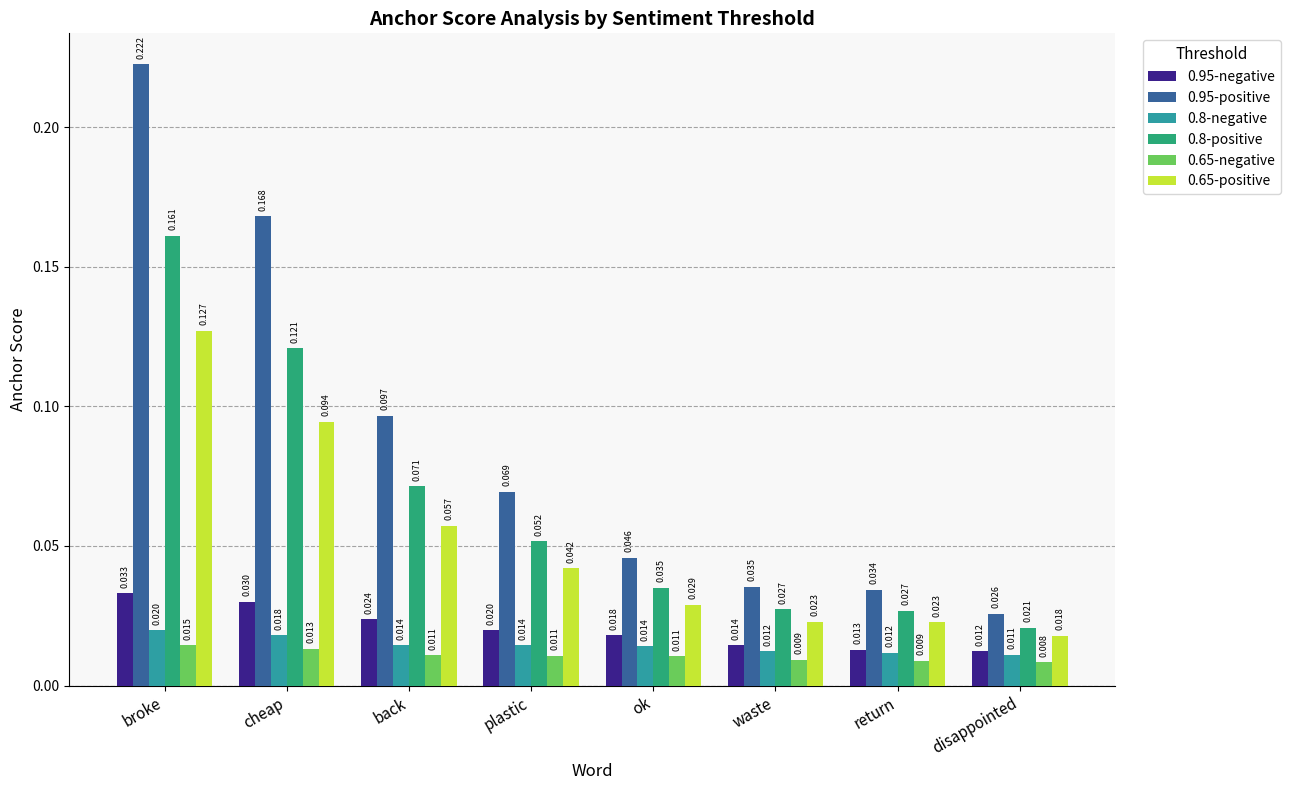

Which category has the highest value in the 0.65-negative series?

broke